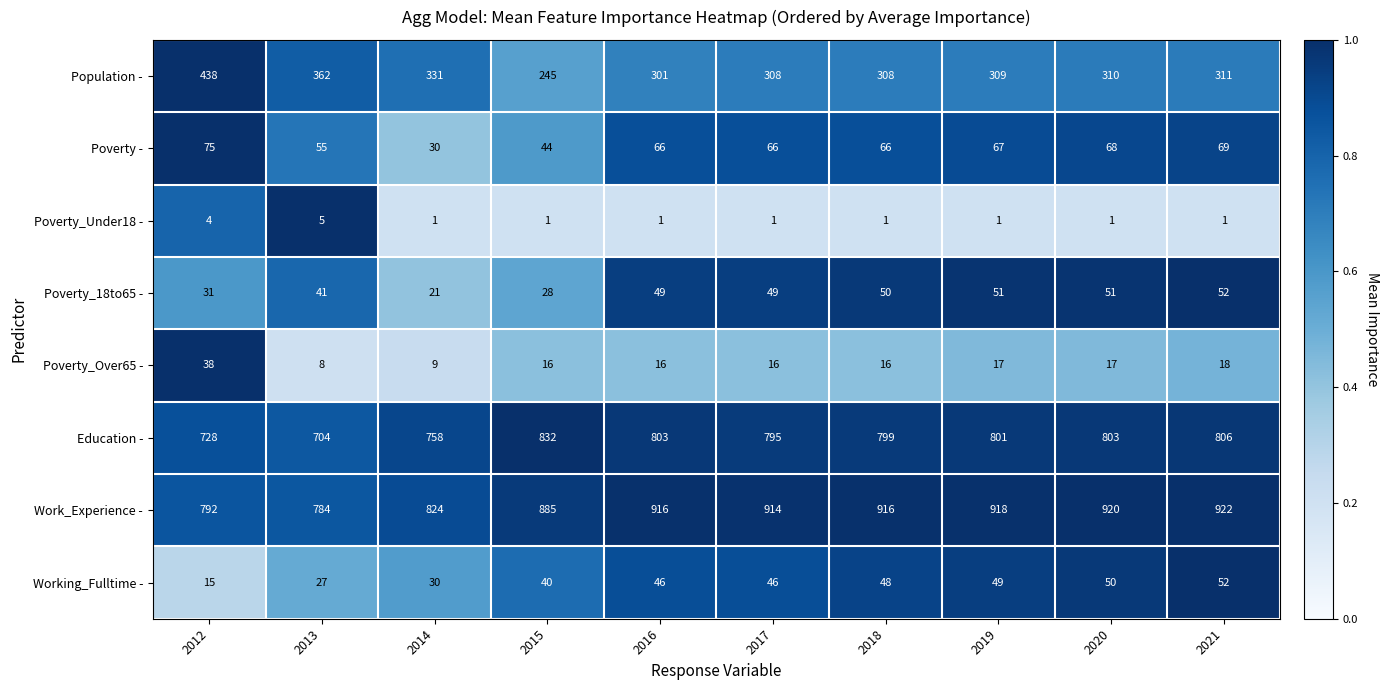

Which series has the widest spread of values?

Population -